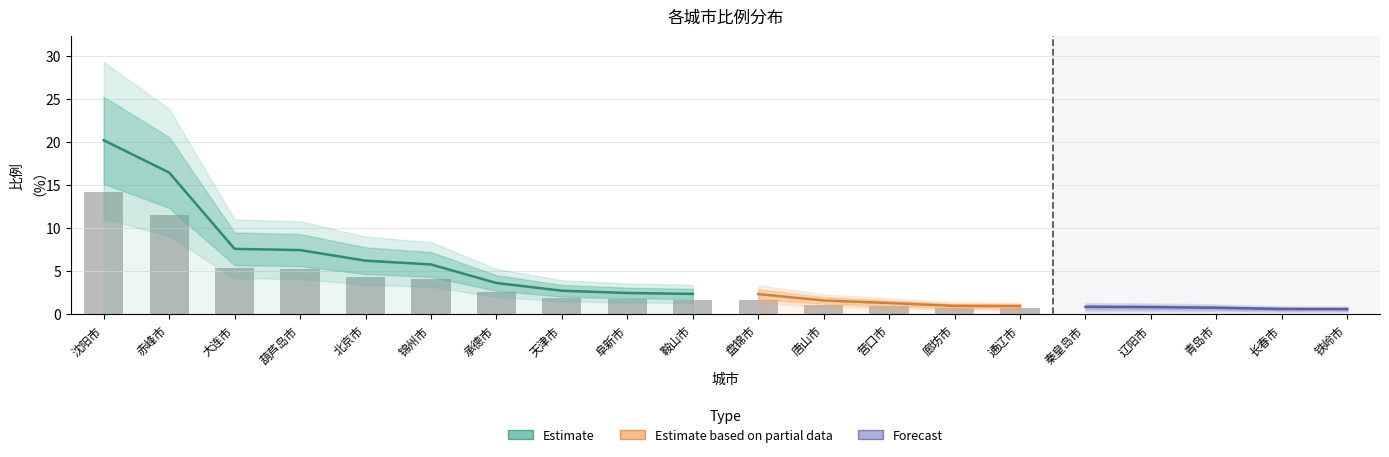

Rank the categories by value from highest to lowest.

沈阳市, 赤峰市, 大连市, 葫芦岛市, 北京市, 锦州市, 承德市, 天津市, 阜新市, 鞍山市, 盘锦市, 唐山市, 营口市, 廊坊市, 通辽市, 秦皇岛市, 辽阳市, 青岛市, 长春市, 铁岭市